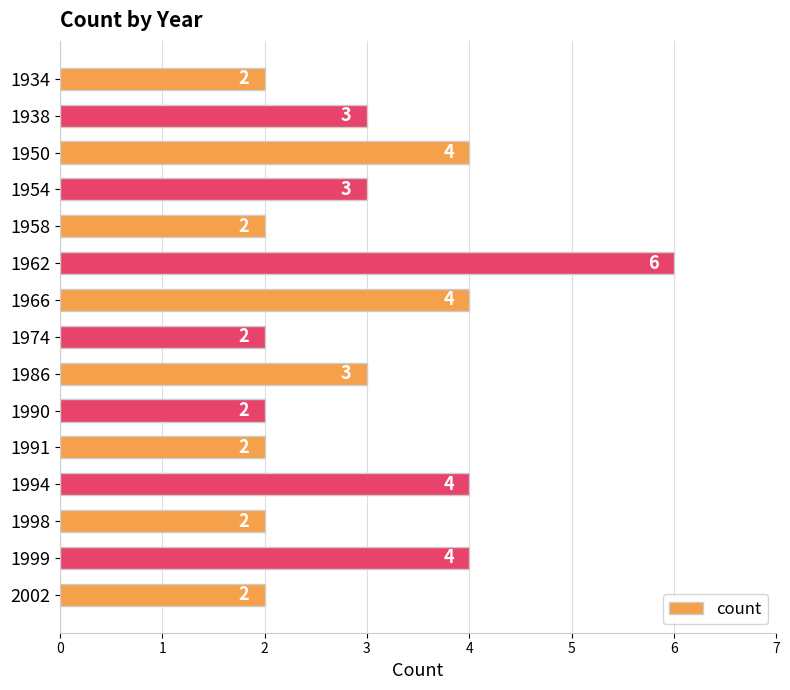

Count the values in the range 2 to 4.

14